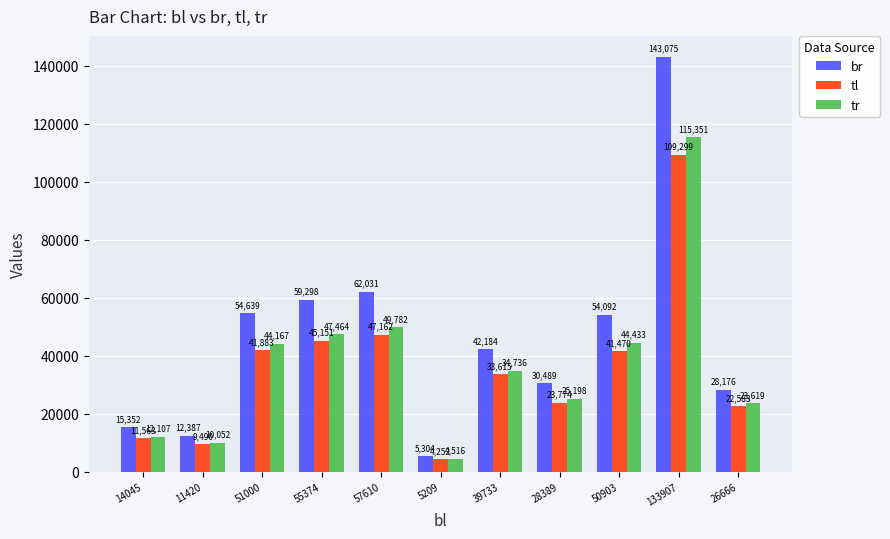

At 14045, list the series in order from smallest to largest.

tl, tr, br